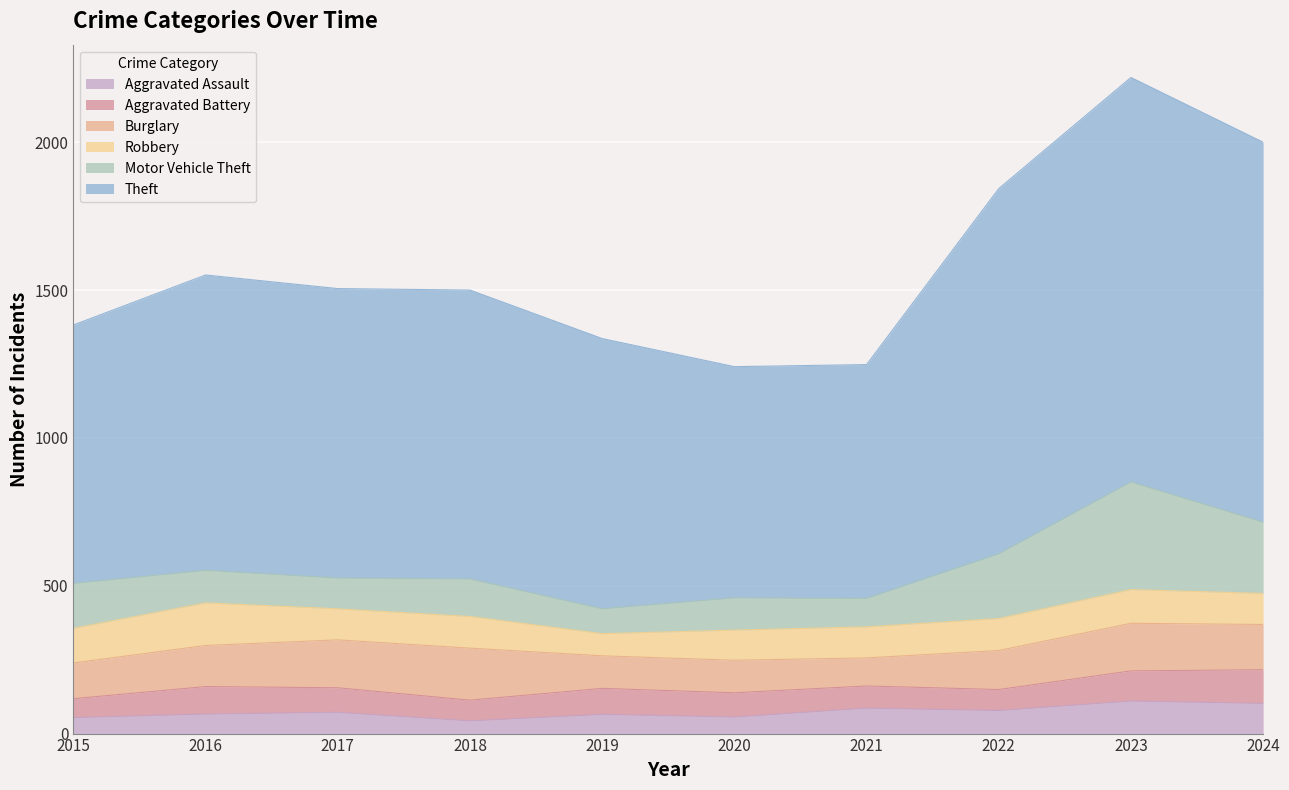

What is the total value across all series at 2019?

1336